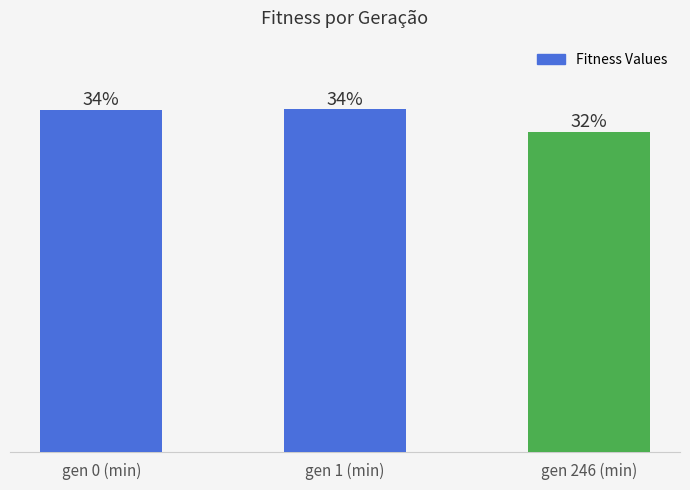

The value at gen 0 (min) is 277.1. True or false?

False